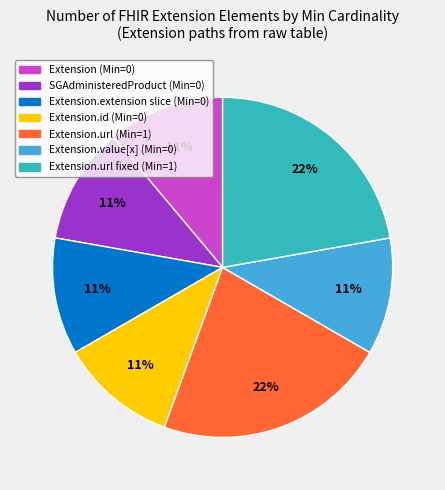

How many segments does this pie chart have?

7